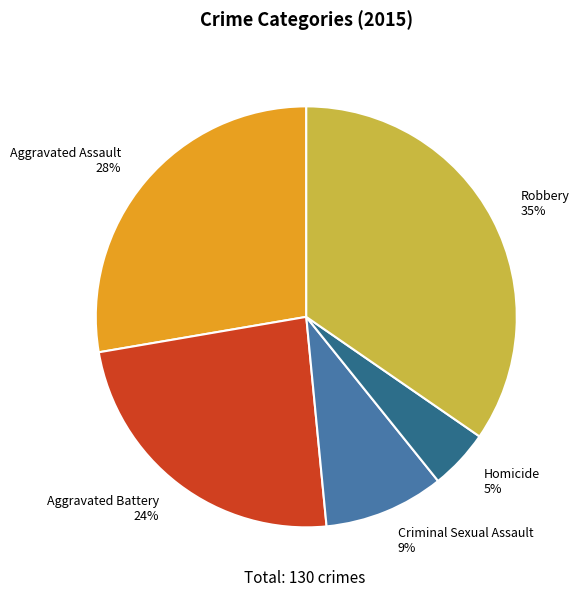

Is there a majority slice in this chart?

No